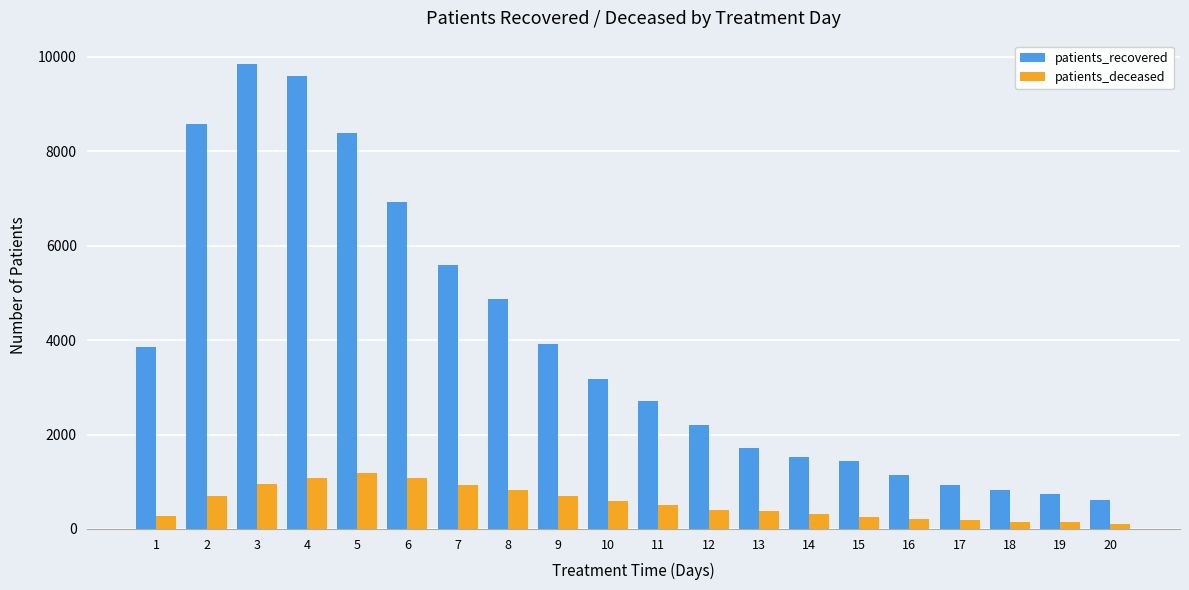

At how many categories does at least one series exceed 9466?

2